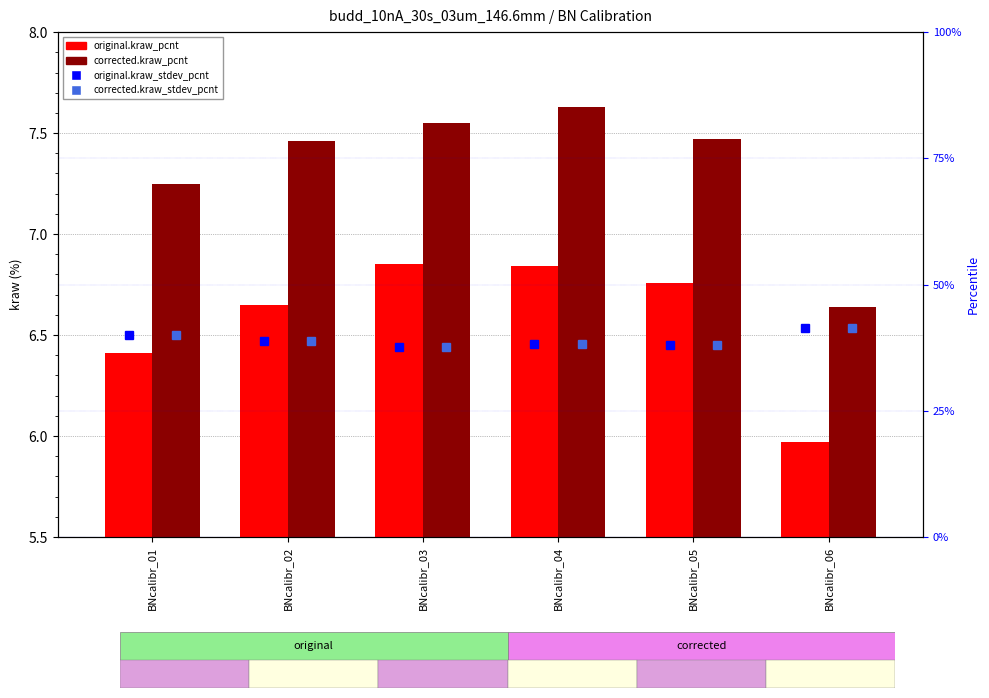

The original.kraw_pcnt series shows 0.6 at BNcalibr_04. True or false?

False